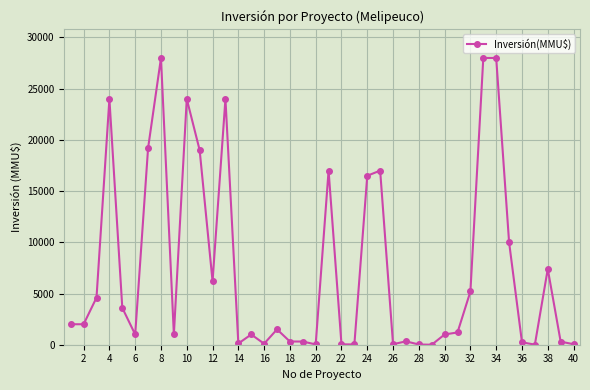

How many distinct data groups are displayed?

1